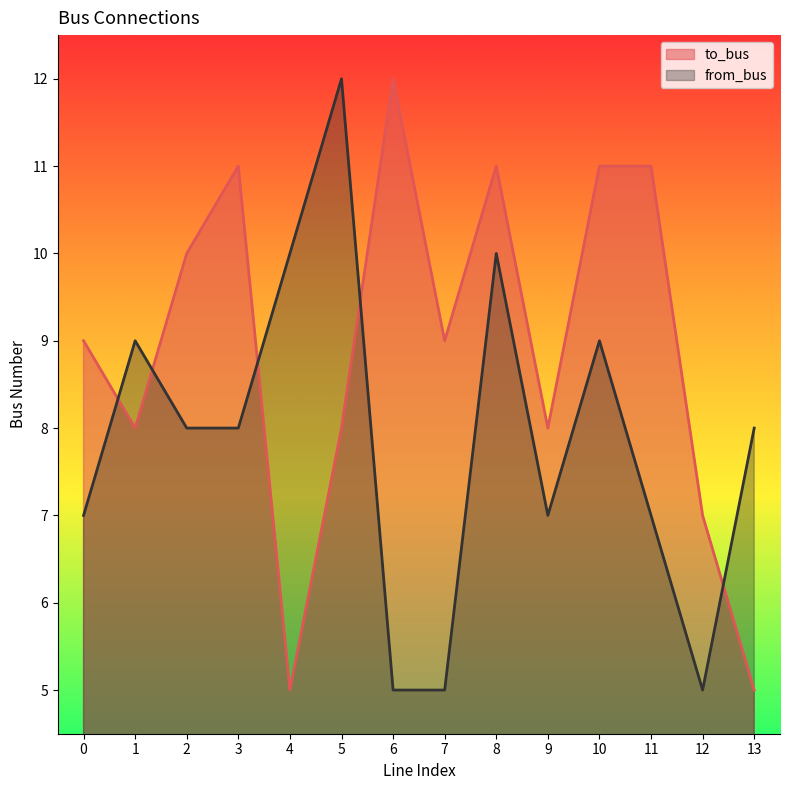

True or false: to_bus has more than 2 points higher than both neighbors.

True